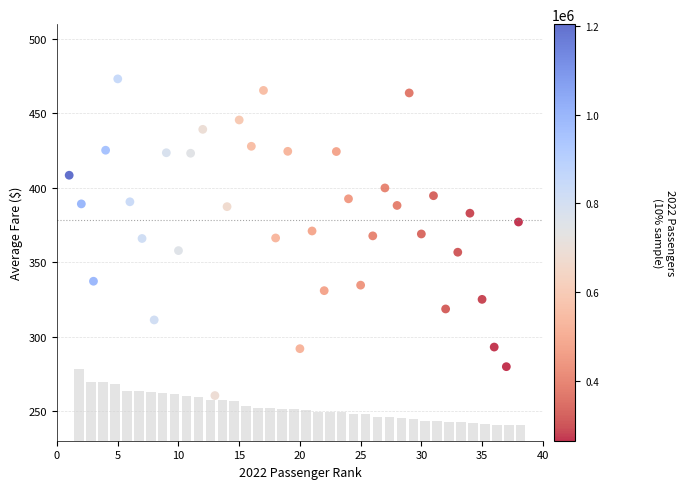

What is the range of X values (max minus min)?

37.0